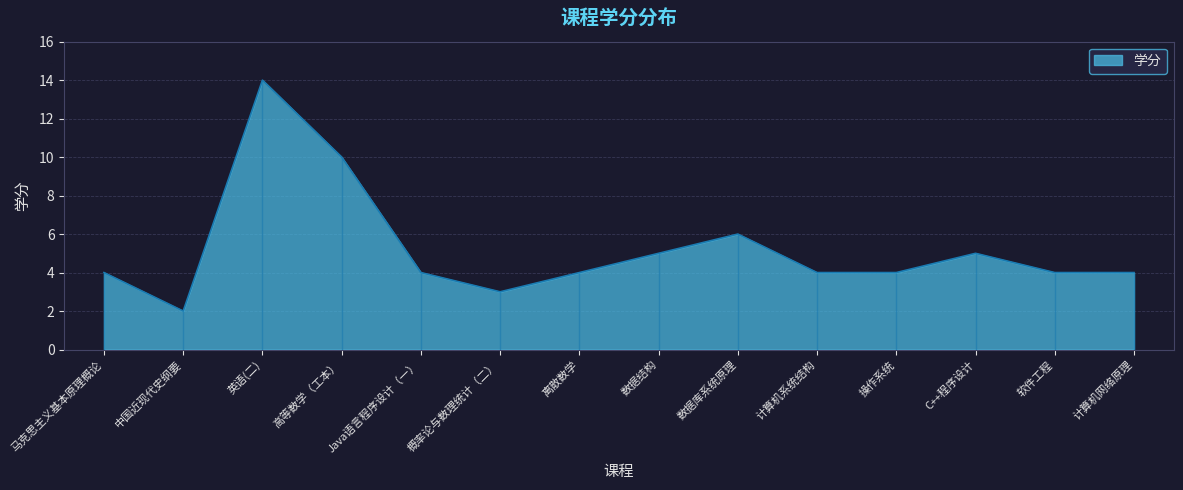

What is the label of the 13th point from the left?

软件工程